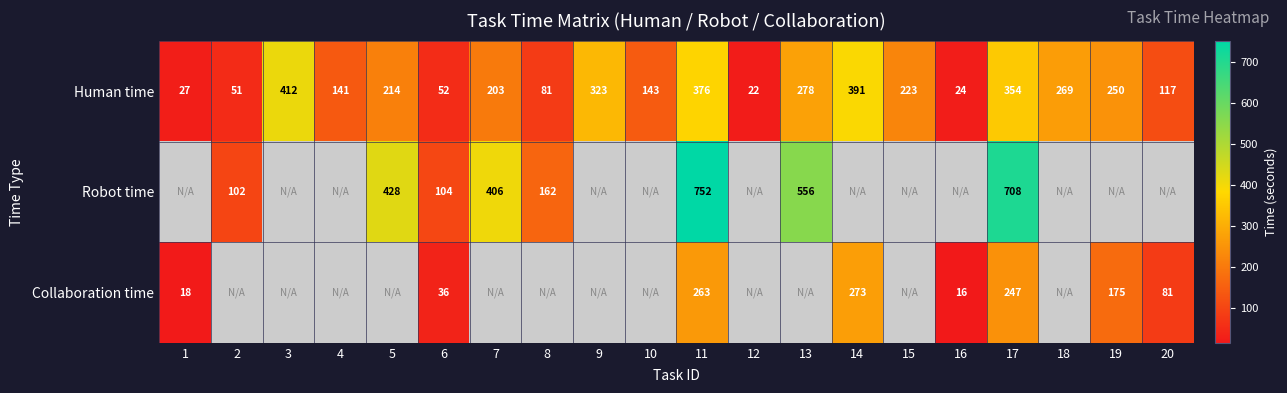

At which category does the chart reach its minimum across all series?

16